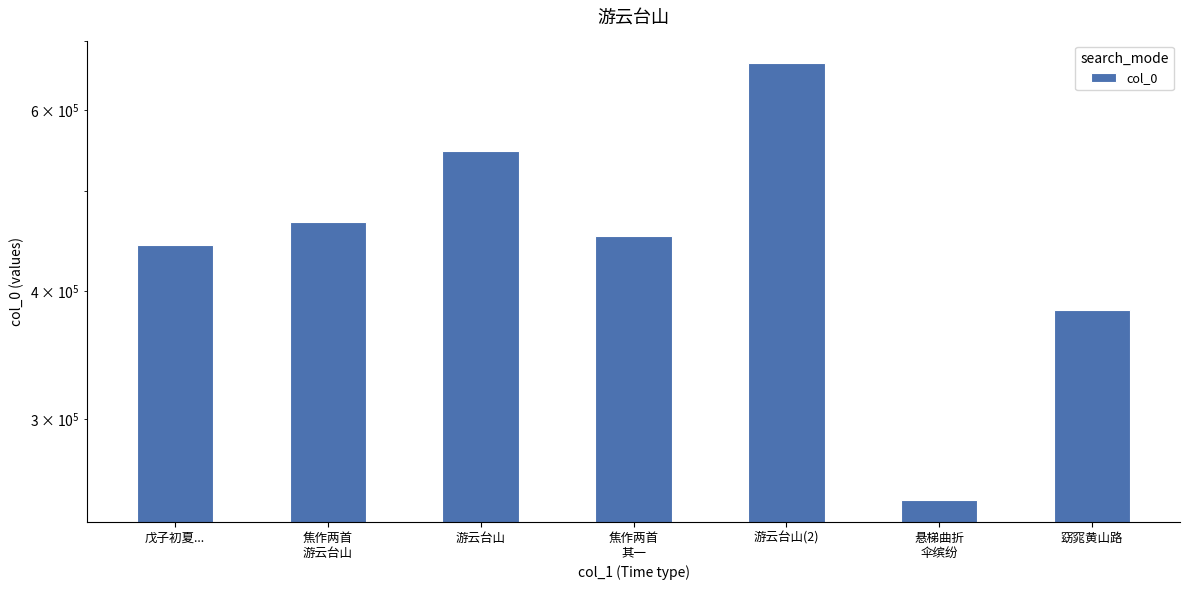

How many values are below 452074?

3